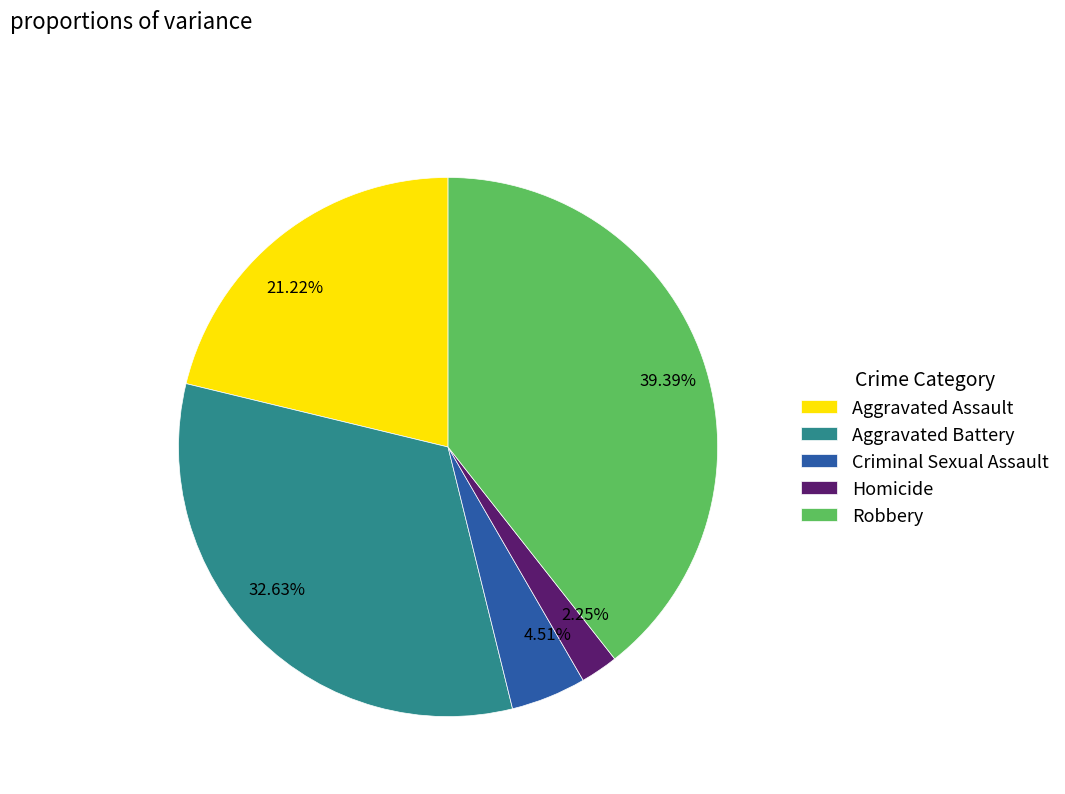

Rank the categories by value from highest to lowest.

Robbery, Aggravated Battery, Aggravated Assault, Criminal Sexual Assault, Homicide